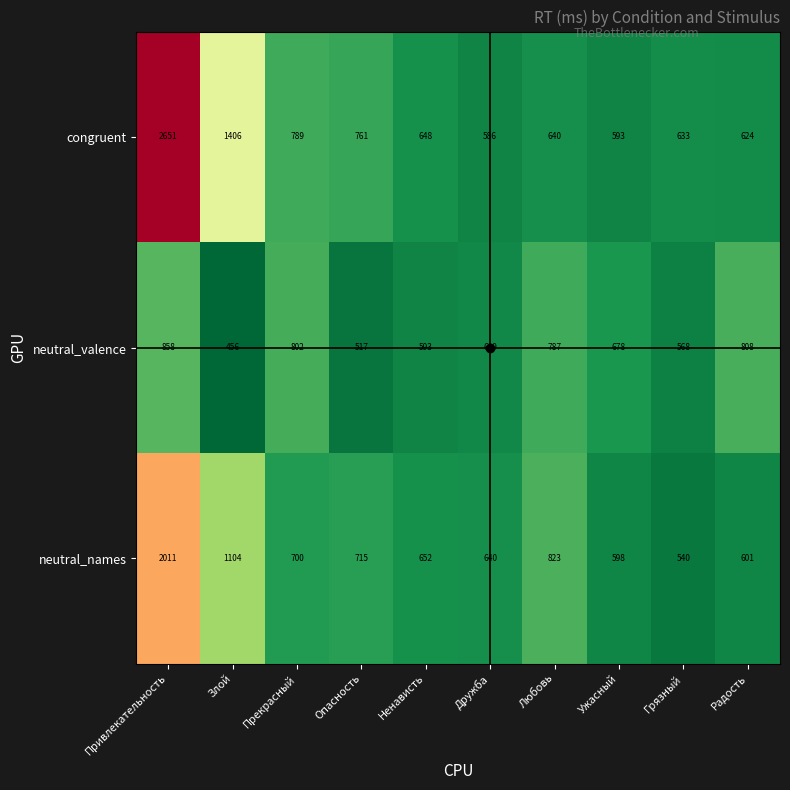

What is the spread (max minus min) of values at Ужасный?

85